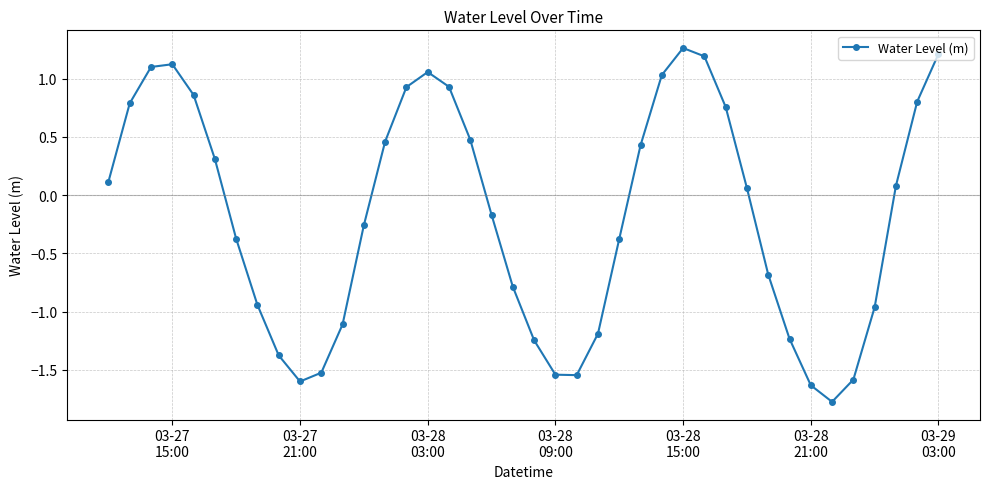

What is the sum of all values?

-6.9